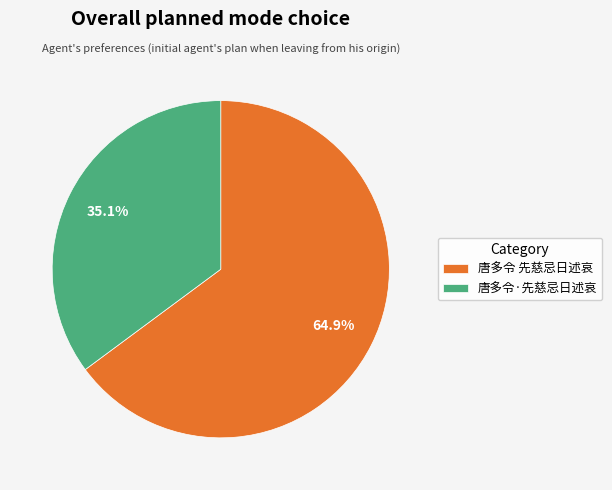

What is the ratio of the value at 唐多令 先慈忌日述哀 to the value at 唐多令·先慈忌日述哀?

1.8